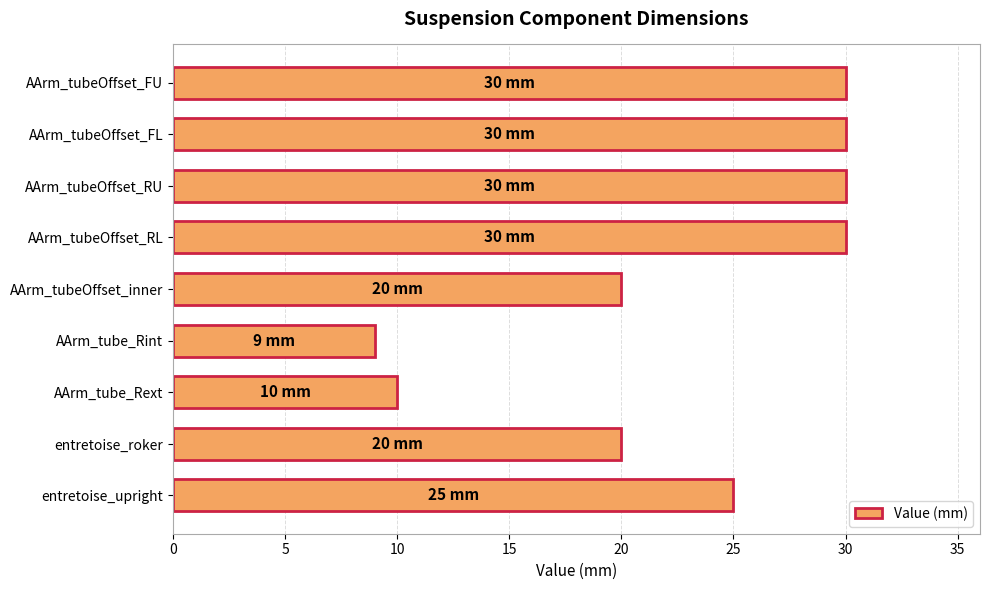

What is the difference between the maximum and minimum values?

21